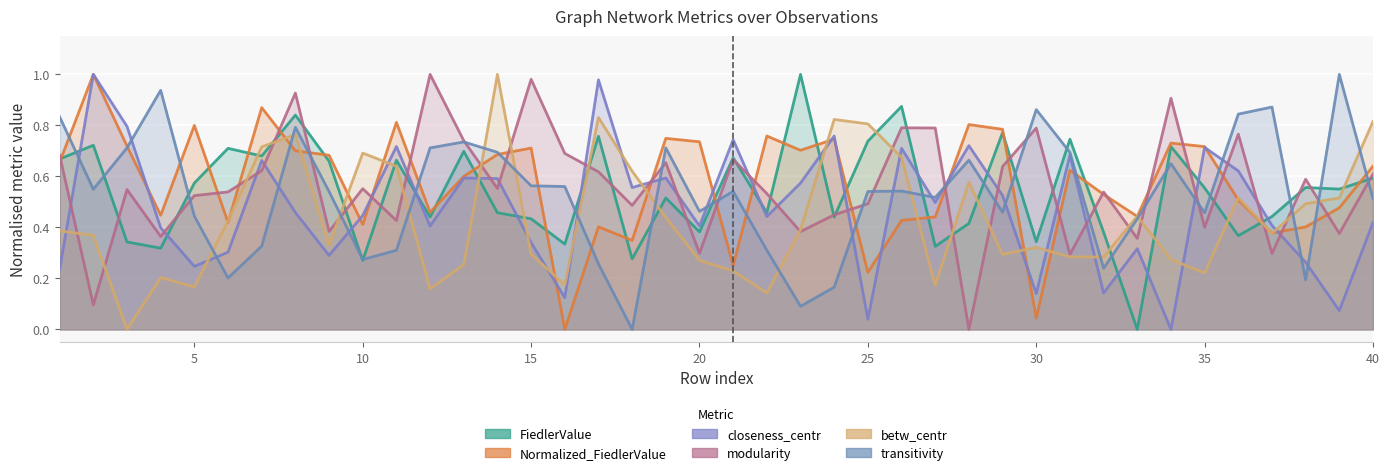

At which category does Normalized_FiedlerValue reach its first local valley?

4